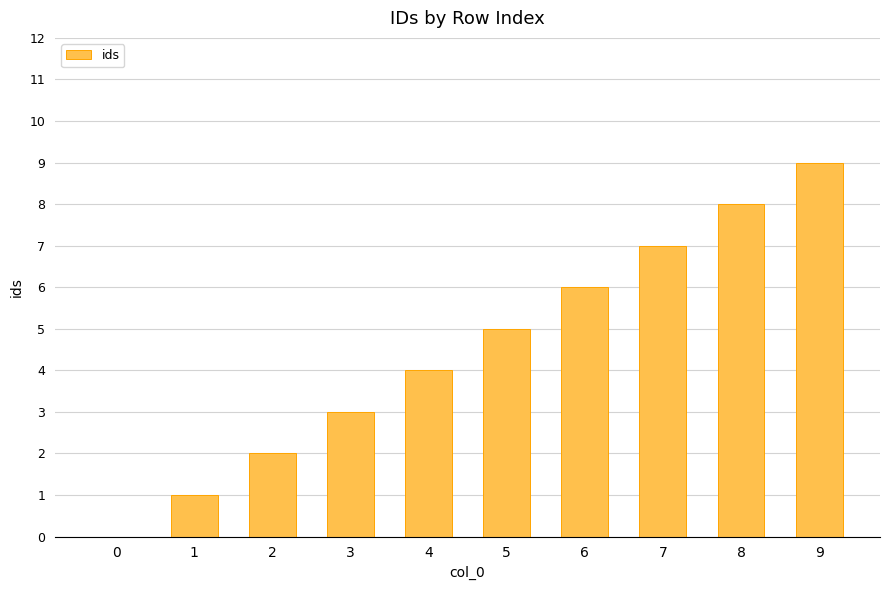

What is the change in value from 1 to 6?

+5